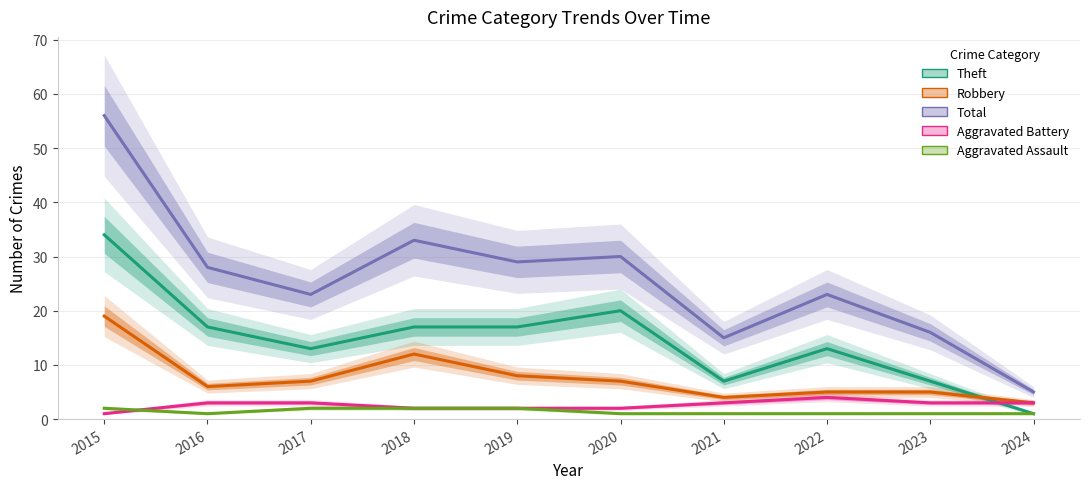

At which category is the sum across all series the highest?

2015